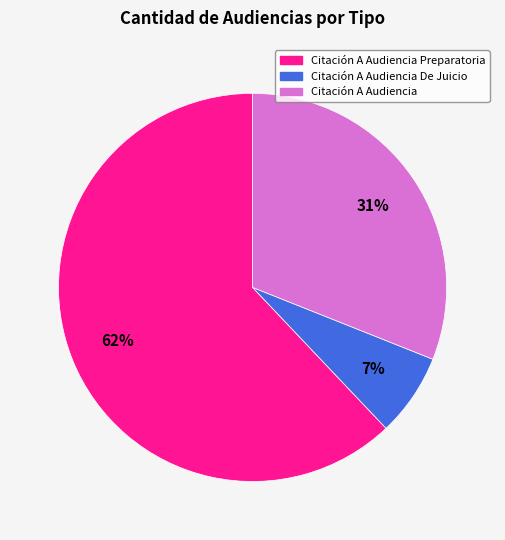

How many segments does this pie chart have?

3